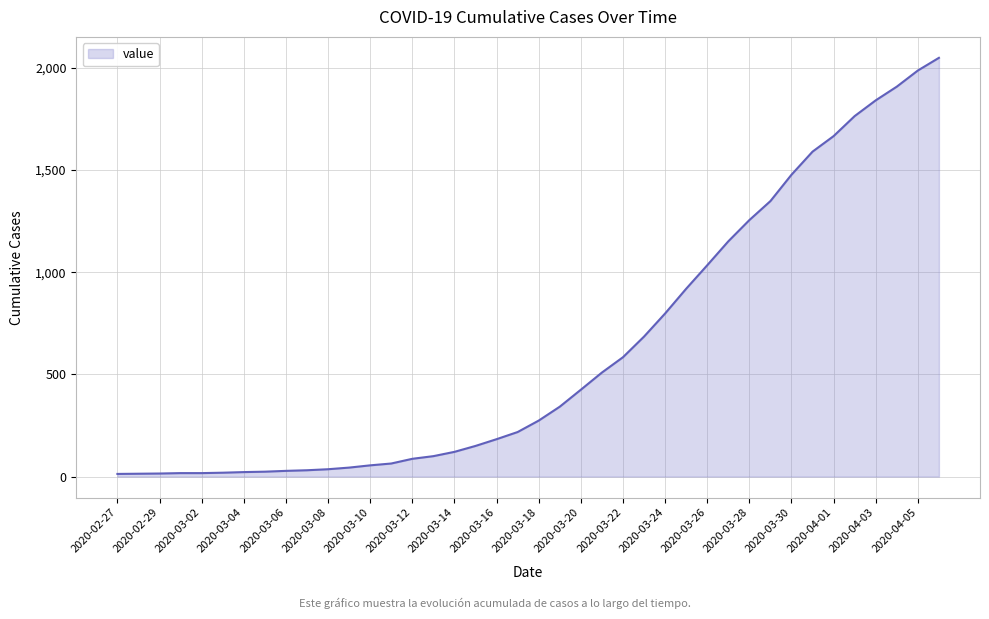

What is the greatest value displayed?

2049